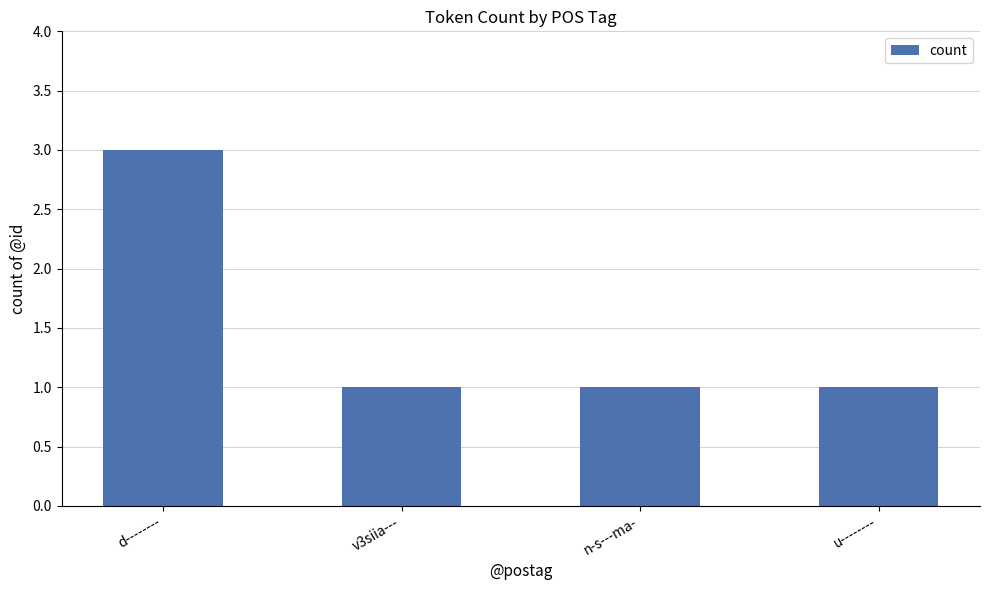

Reading left to right, transcribe all the data shown in this chart.

3	1	1	1